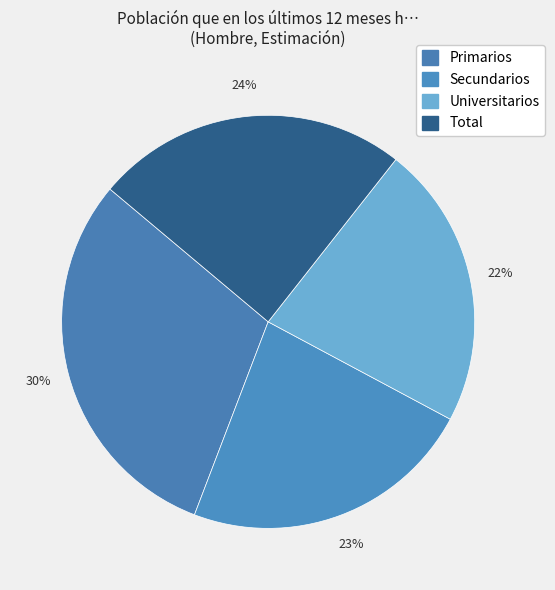

Which slice is the largest?

Primarios